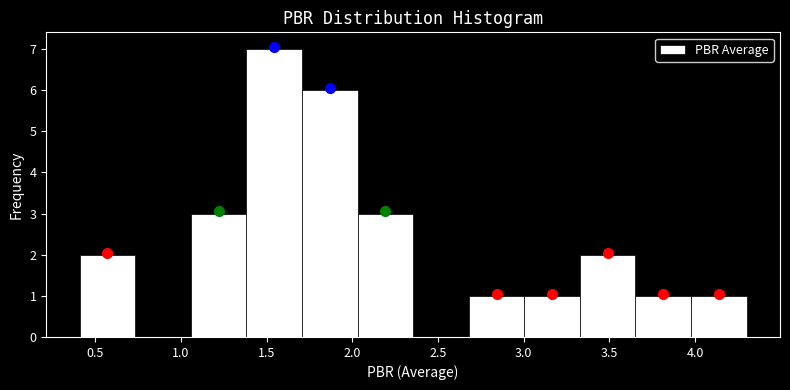

Which range on the x-axis has the tallest bar?

1.40 to 1.70